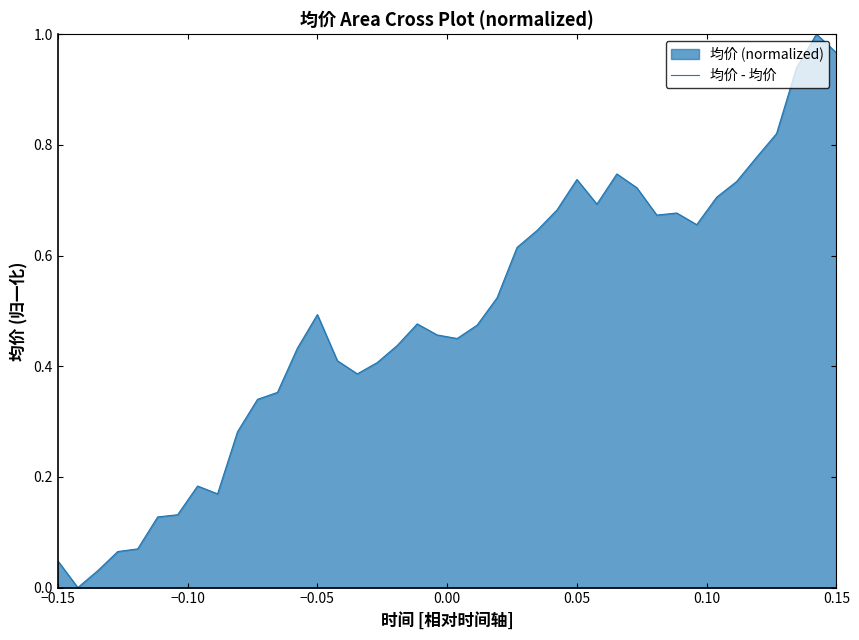

The chart shows a value of 0.4 at 0.15. True or false?

False